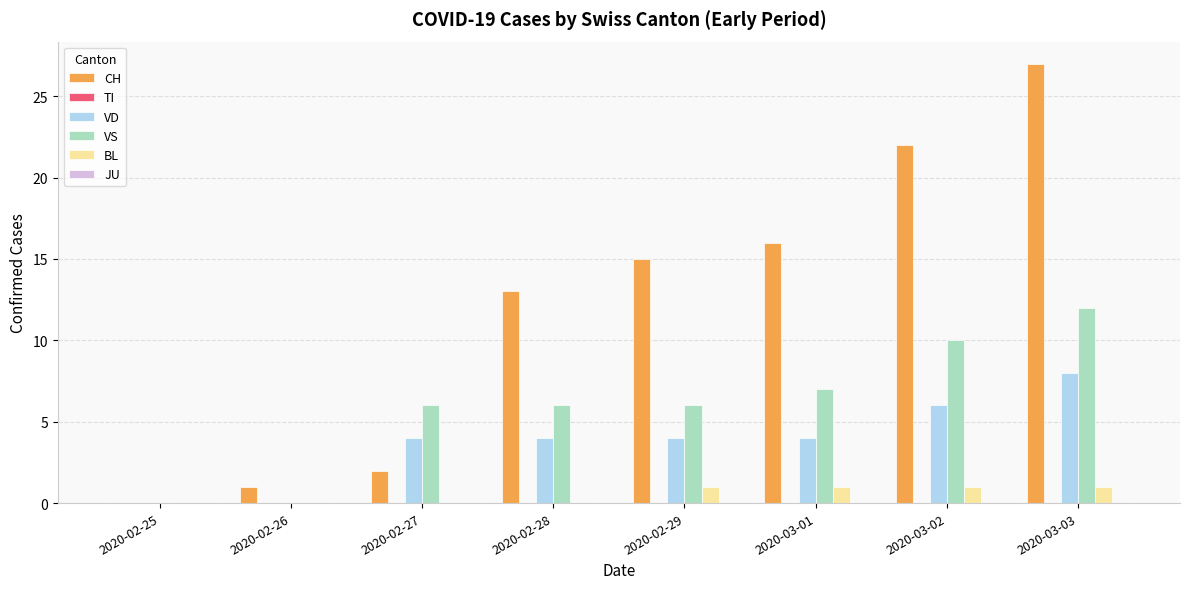

Are the bars grouped side by side (vs. stacked)?

Yes